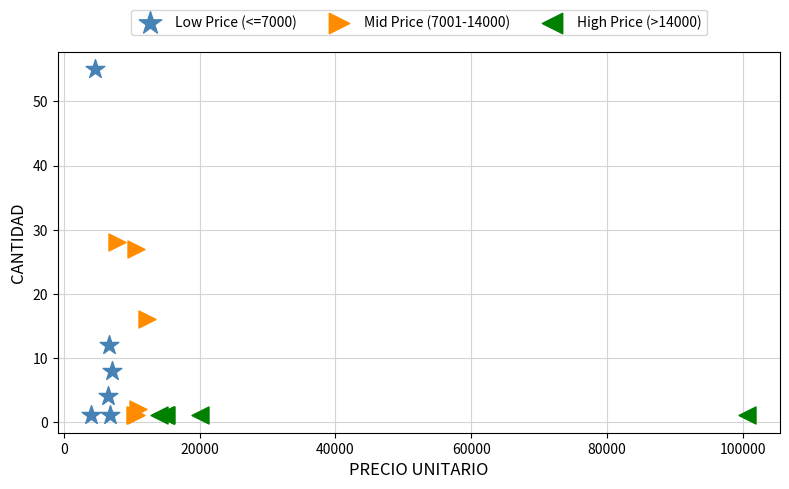

Which series contains the highest Y value?

Low Price (<=7000)